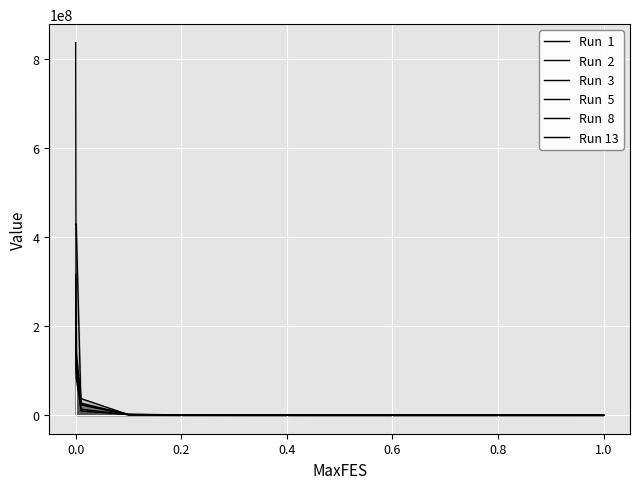

How many lines are shown in the chart?

6